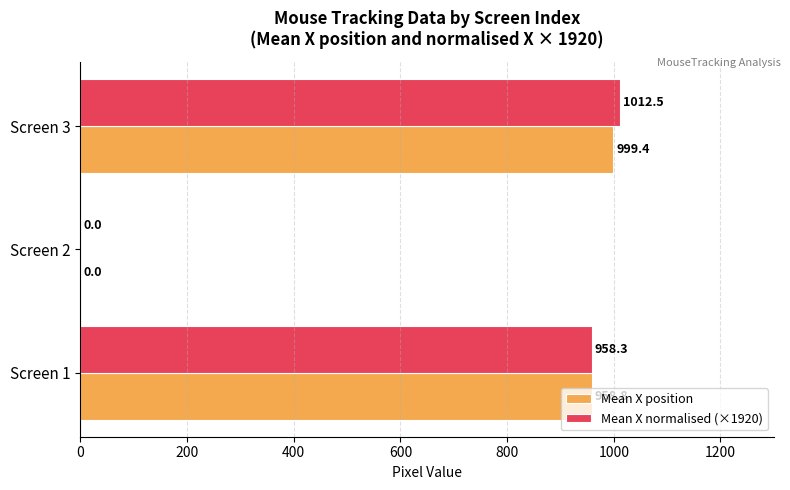

At which category is the sum across all series the highest?

Screen 3